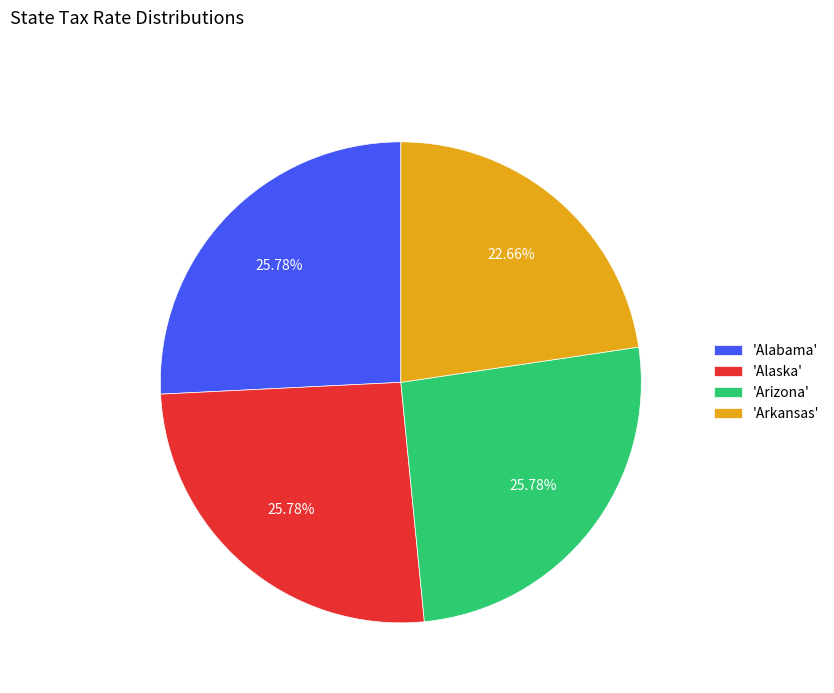

Is there a majority slice in this chart?

No